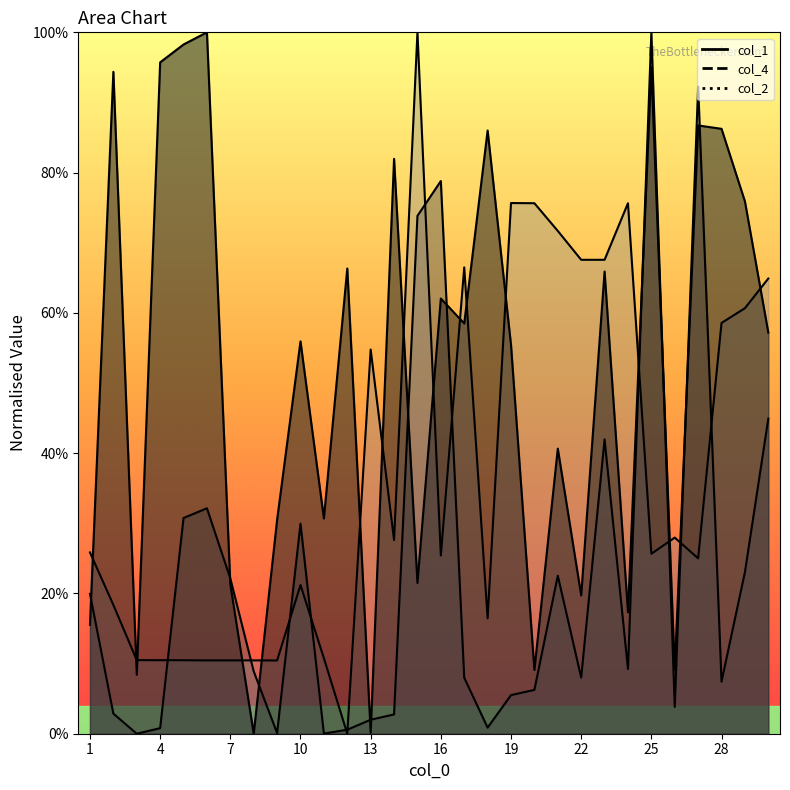

At which label does col_1 first exceed 57?

2